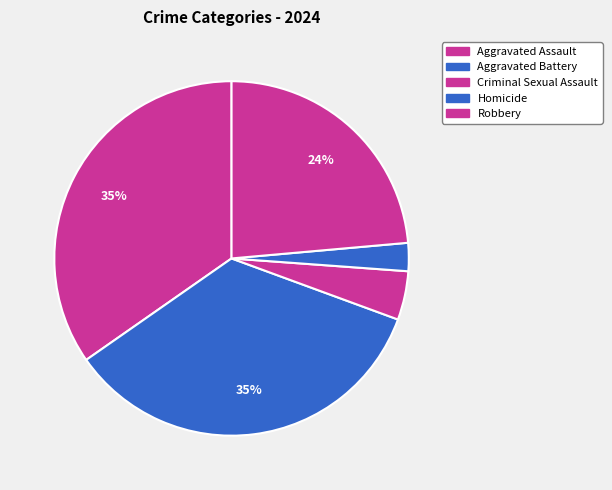

The Aggravated Assault slice represents 35% of the pie. True or false?

True